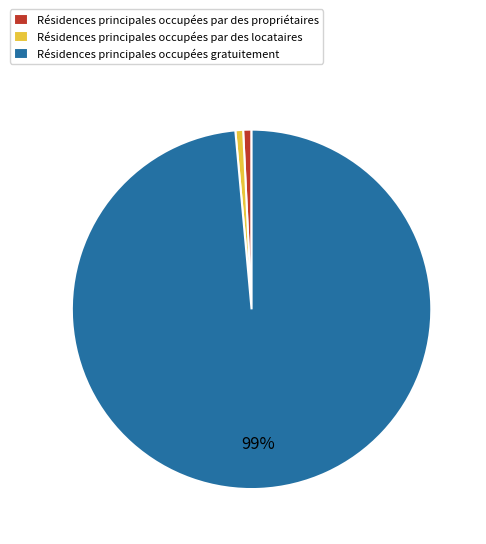

Combined, do Résidences principales occupées par des propriétaires and Résidences principales occupées par des locataires account for over 50%?

No